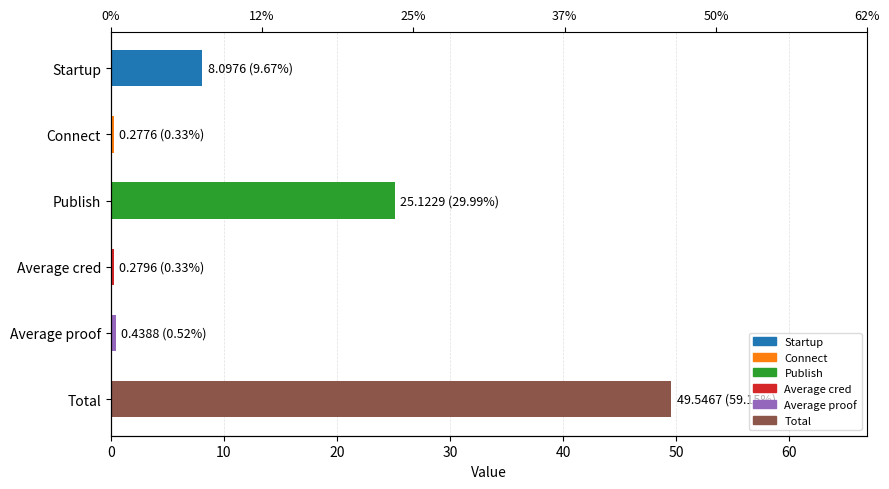

What is the sum of all values?

83.8